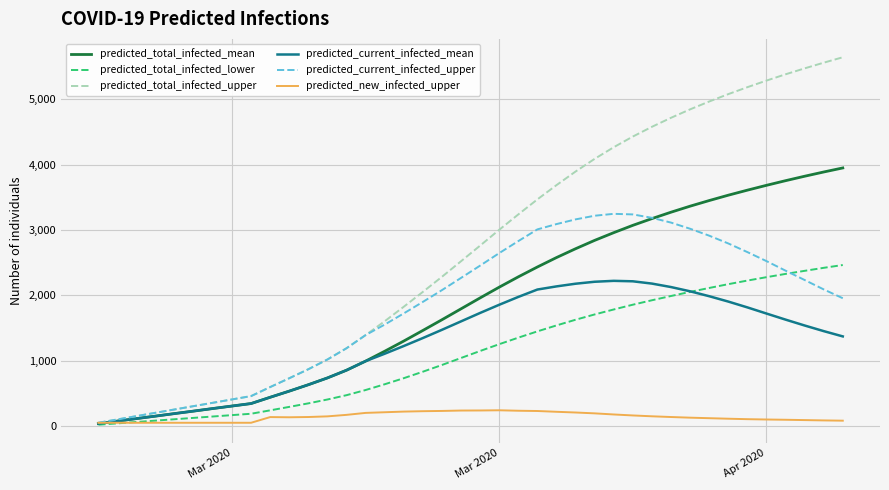

Reading right to left, list all the values displayed in this chart.

predicted_total_infected_mean: 39=3949	38=3887	37=3822	36=3754	35=3683	34=3609	33=3532	32=3450	31=3364	30=3272	29=3174	28=3071	27=2959	26=2841	25=2713	24=2578	23=2434	22=2283	21=2125	20=1961	19=1794	18=1627	17=1463	16=1301	15=1145	14=994	13=855	12=737	11=633	10=535	9=441	8=345	7=307	6=269	5=230	4=192	3=153	Apr 2020=115	Mar 2020=77	Mar 2020=38
predicted_total_infected_lower: 39=2464	38=2421	37=2375	36=2328	35=2278	34=2226	33=2171	32=2113	31=2053	30=1990	29=1925	28=1857	27=1784	26=1708	25=1627	24=1540	23=1449	22=1353	21=1253	20=1149	19=1042	18=935	17=832	16=733	15=640	14=552	13=473	12=407	11=348	10=294	9=241	8=189	7=168	6=147	5=126	4=105	3=84	Apr 2020=63	Mar 2020=42	Mar 2020=21
predicted_total_infected_upper: 39=5642	38=5559	37=5472	36=5381	35=5285	34=5184	33=5078	32=4965	31=4845	30=4716	29=4578	28=4429	27=4266	26=4088	25=3894	24=3686	23=3468	22=3238	21=3003	20=2761	19=2522	18=2284	17=2053	16=1826	15=1604	14=1392	13=1191	12=1019	11=870	10=732	9=597	8=459	7=408	6=357	5=306	4=255	3=204	Apr 2020=153	Mar 2020=102	Mar 2020=51
predicted_current_infected_mean: 39=1372	38=1453	37=1539	36=1629	35=1722	34=1816	33=1905	32=1987	31=2062	30=2127	29=2180	28=2215	27=2222	26=2208	25=2178	24=2137	23=2089	22=1976	21=1856	20=1731	19=1602	18=1473	17=1347	16=1225	15=1107	14=994	13=855	12=737	11=633	10=535	9=441	8=345	7=307	6=269	5=230	4=192	3=153	Apr 2020=115	Mar 2020=77	Mar 2020=38
predicted_current_infected_upper: 39=1956	38=2091	37=2235	36=2378	35=2524	34=2662	33=2794	32=2913	31=3019	30=3113	29=3186	28=3238	27=3247	26=3218	25=3162	24=3090	23=3009	22=2830	21=2646	20=2455	19=2267	18=2080	17=1900	16=1724	15=1553	14=1392	13=1191	12=1019	11=870	10=732	9=597	8=459	7=408	6=357	5=306	4=255	3=204	Apr 2020=153	Mar 2020=102	Mar 2020=51
predicted_new_infected_upper: 39=83	38=87	37=92	36=97	35=101	34=106	33=113	32=121	31=129	30=139	29=150	28=163	27=178	26=195	25=208	24=219	23=231	22=235	21=242	20=239	19=238	18=232	17=228	16=222	15=212	14=202	13=172	12=149	11=139	10=135	9=138	8=51	7=51	6=51	5=51	4=51	3=51	Apr 2020=51	Mar 2020=51	Mar 2020=51